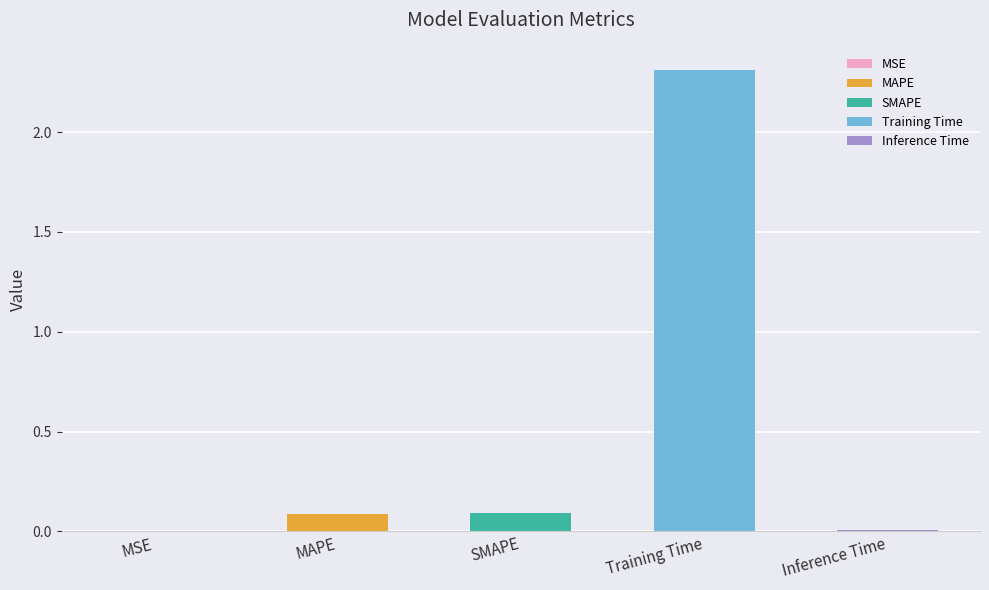

What is the difference between the maximum and minimum values?

2.3